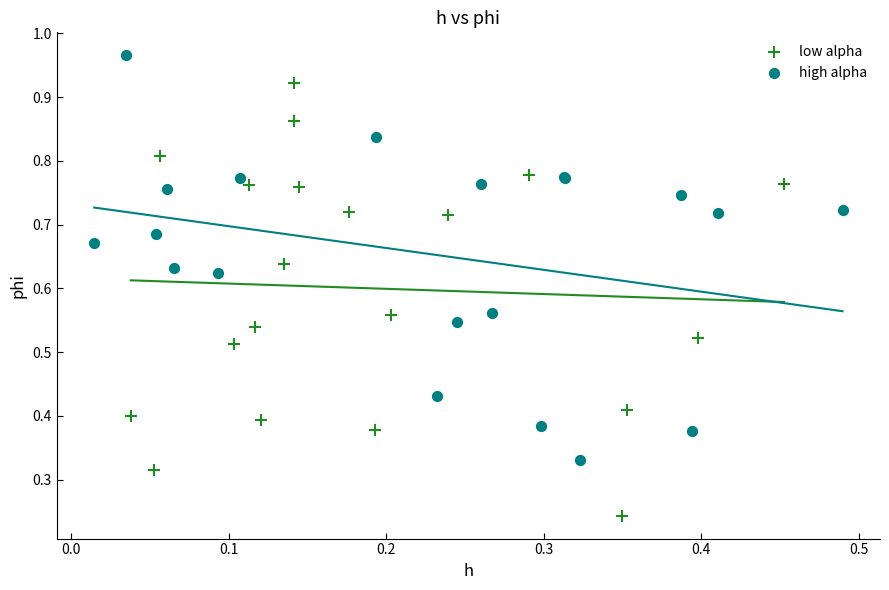

Which series contains the highest Y value?

high alpha